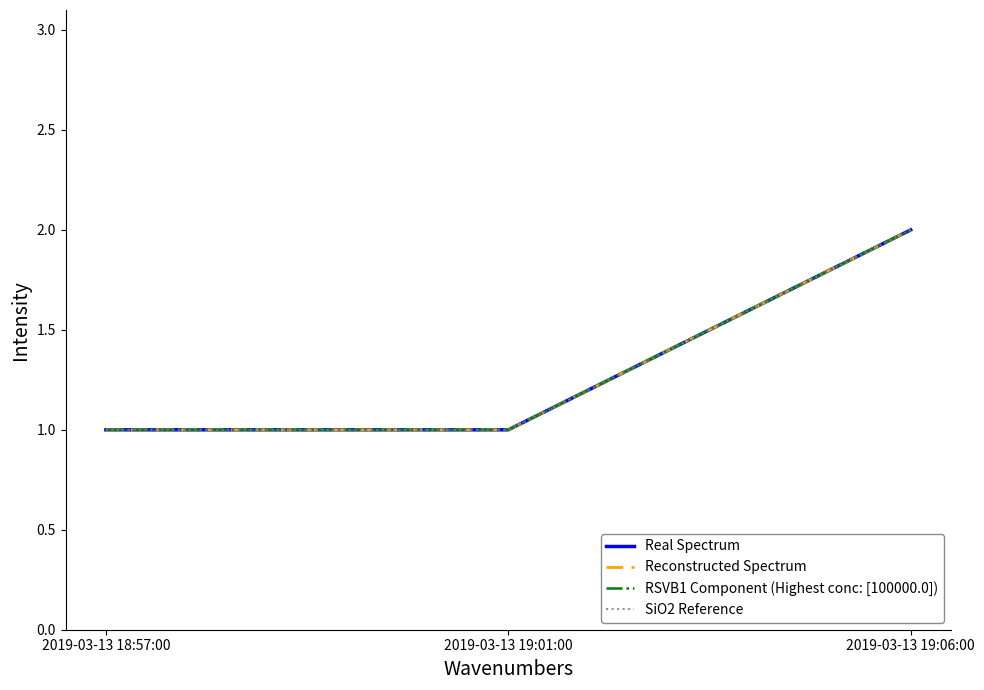

Is this an area chart (filled region under the line)?

No